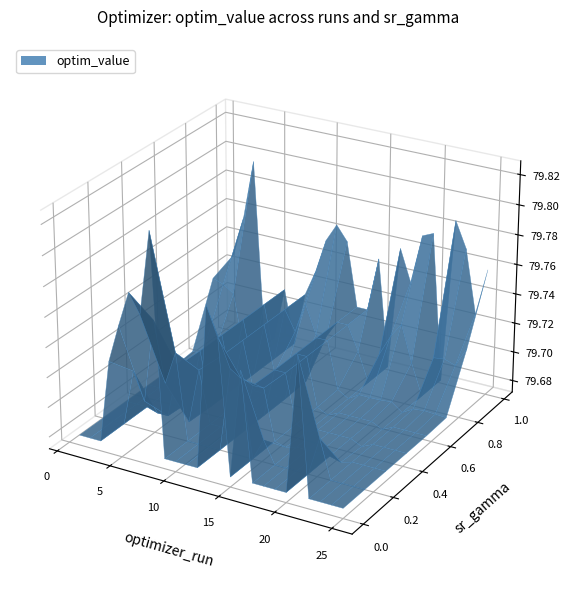

Reading left to right, extract all data points from this chart.

sr_gamma: 0=1.0	1=1.0	2=1.0	3=0.0	4=0.0	5=0.0	6=0.0	7=0.0	8=1.0	9=1.0	10=1.0	11=1.0	12=0.0	13=0.0	14=1.0	15=0.0	16=1.0	17=1.0	18=1.0	19=1.0	20=0.0	21=1.0	22=1.0	23=1.0	24=1.0
optim_value: 0=79.7	1=79.7	2=79.7	3=79.7	4=79.7	5=79.7	6=79.7	7=79.7	8=79.7	9=79.7	10=79.7	11=79.7	12=79.7	13=79.7	14=79.7	15=79.7	16=79.7	17=79.7	18=79.7	19=79.7	20=79.7	21=79.7	22=79.7	23=79.7	24=79.7